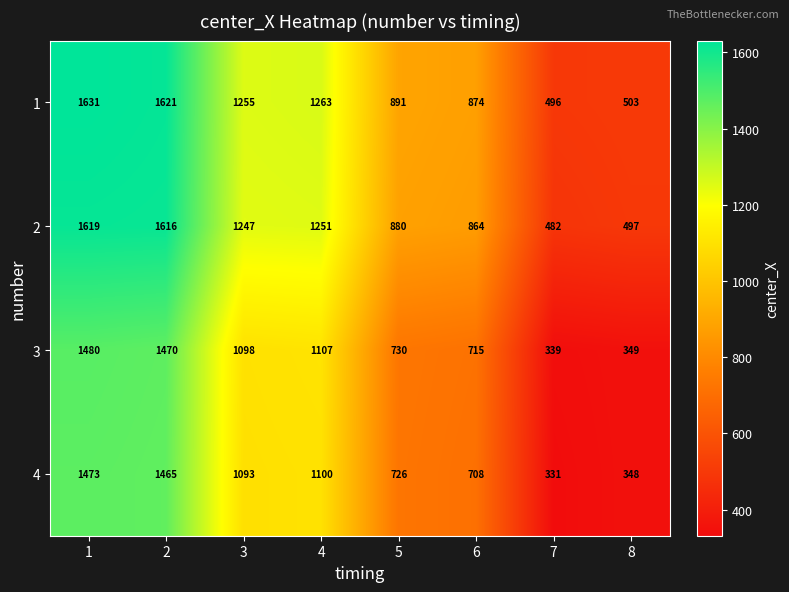

What is the difference between the 4 values at 5 and 3?

367